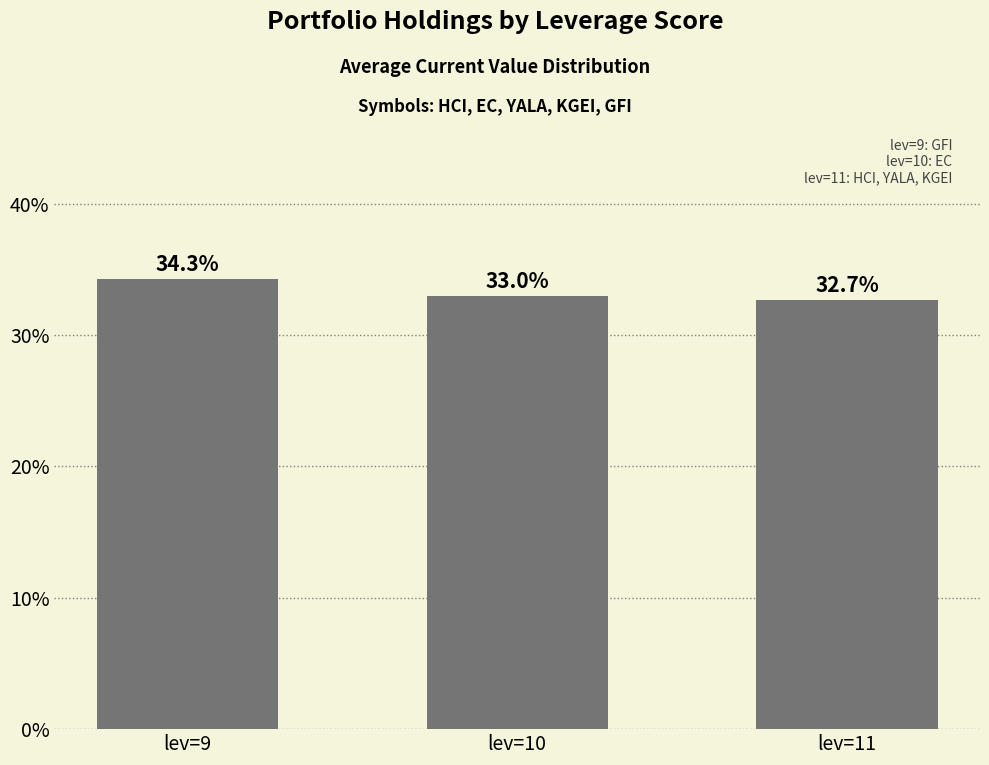

What is the value of the 2nd bar from the left?

33.0